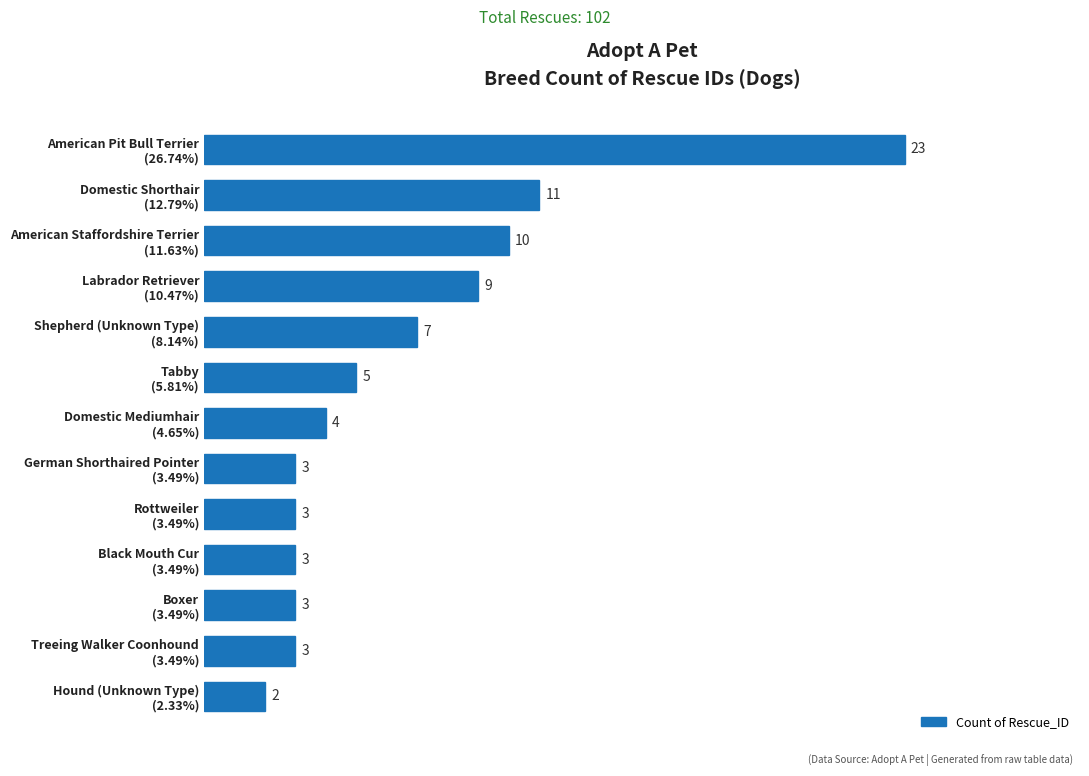

What is the difference between the maximum and minimum values?

21